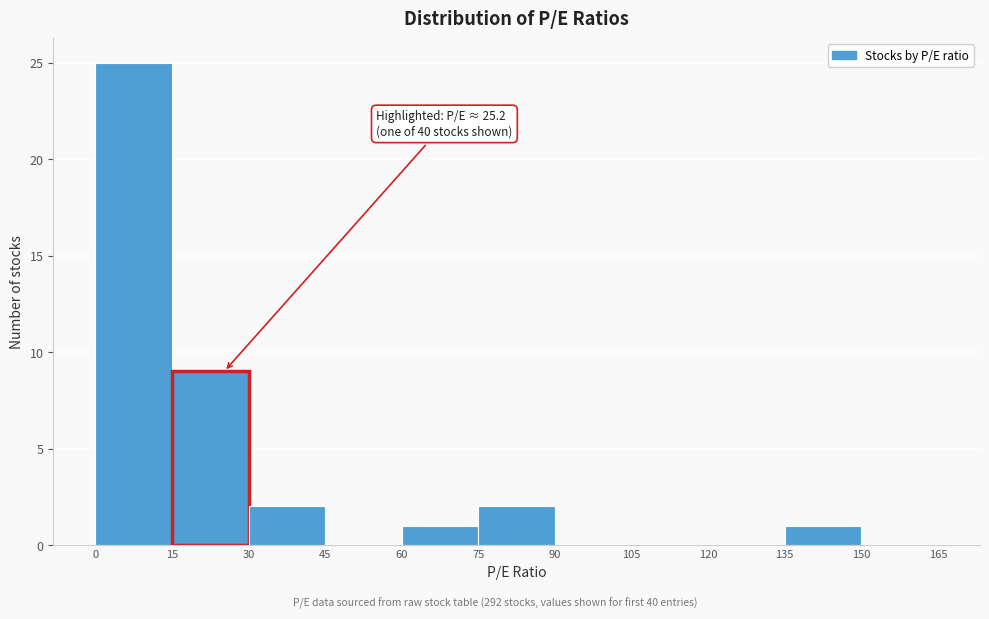

Over which range of the x-axis is the bar tallest?

0 to 15